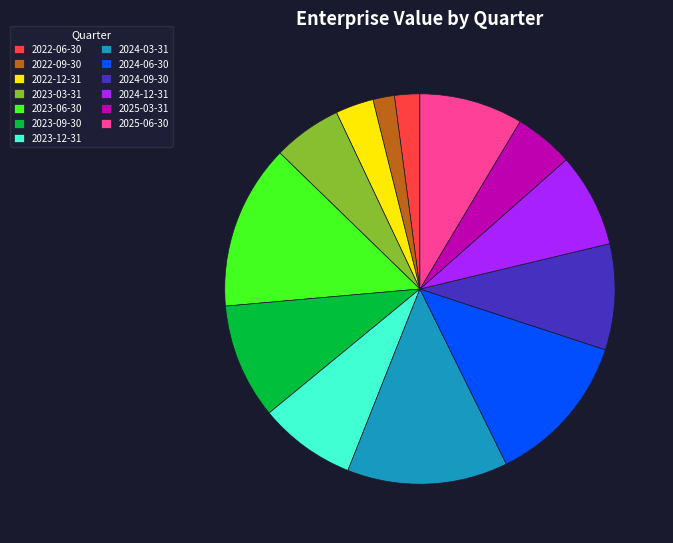

True or false: 2022-12-31 accounts for 3% of the total.

True